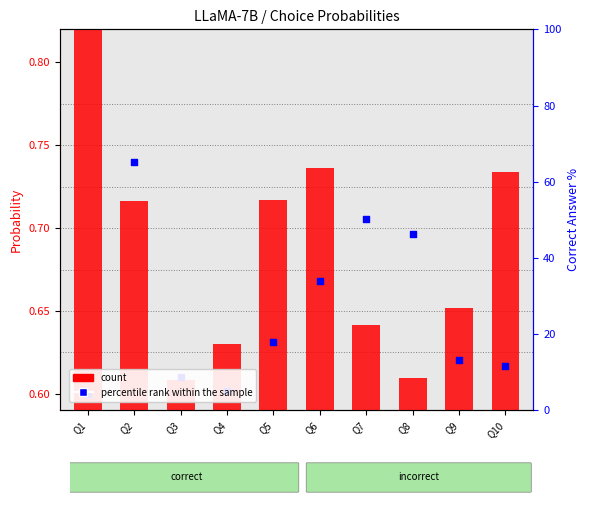

Which series reaches the maximum Y coordinate?

count